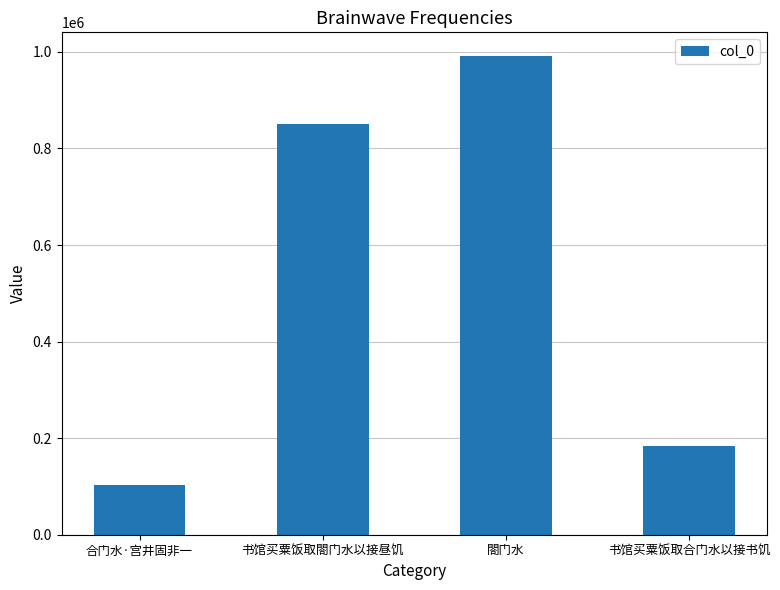

Reading right to left, what are all the values shown in this chart?

182769	990891	850496	103246